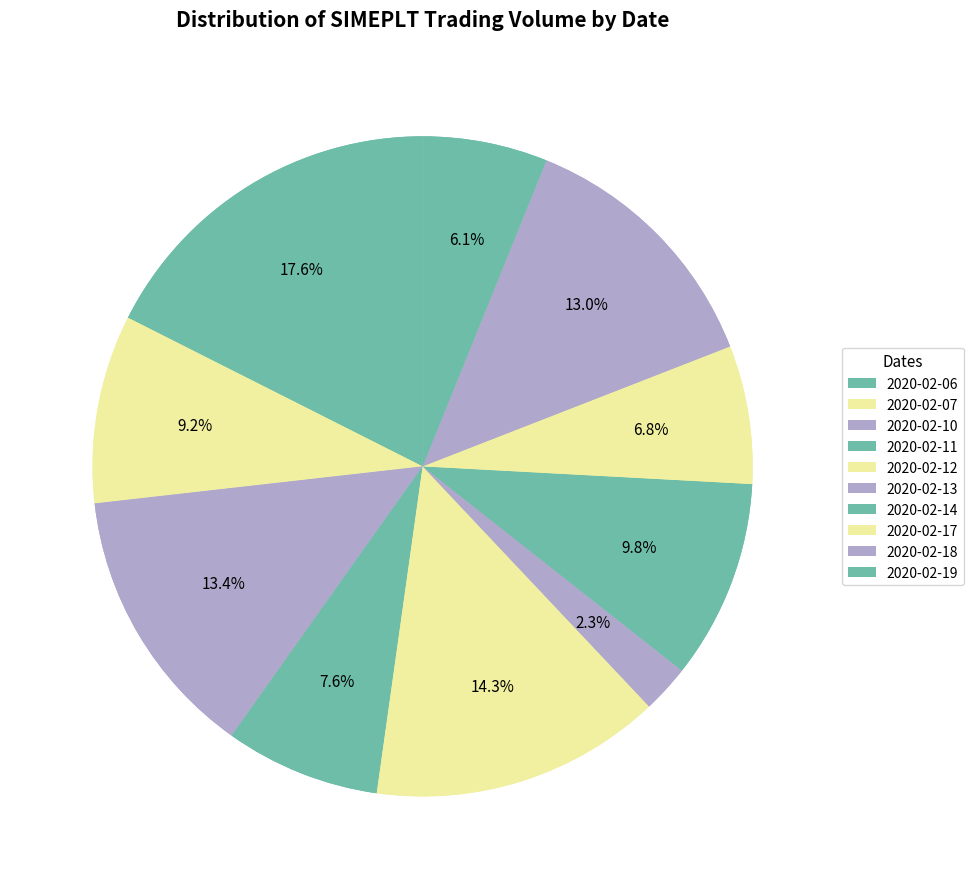

To the nearest percent, what portion does 2020-02-11 represent?

8%